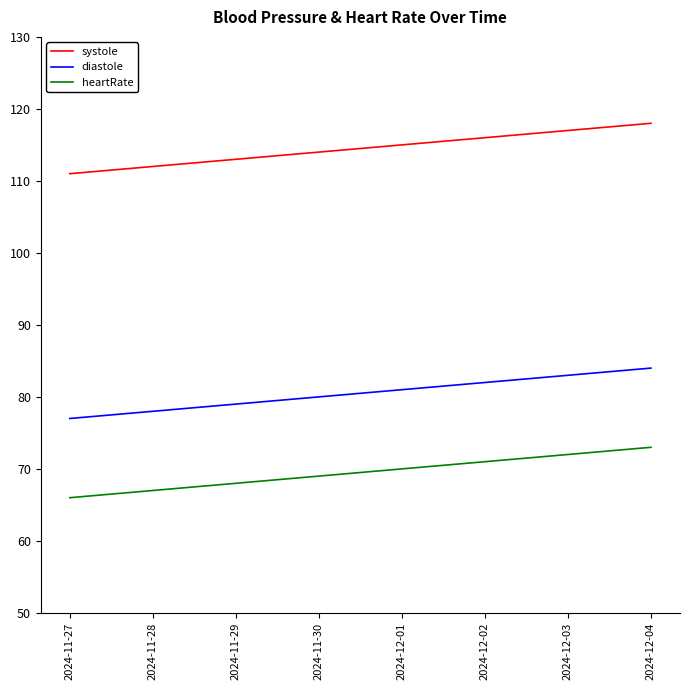

Is this an area chart (filled region under the line)?

No